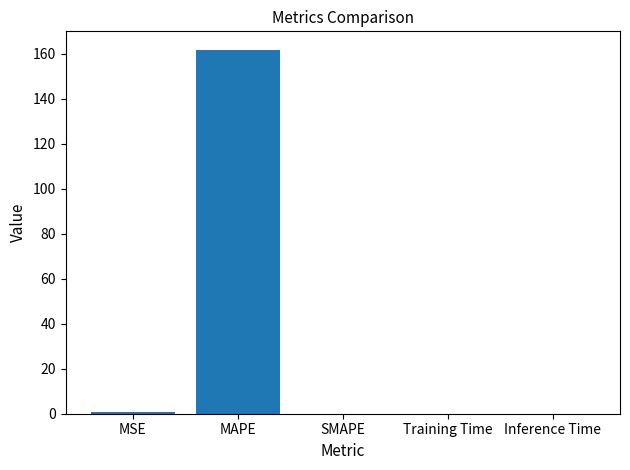

The value at SMAPE is 82.9. True or false?

False